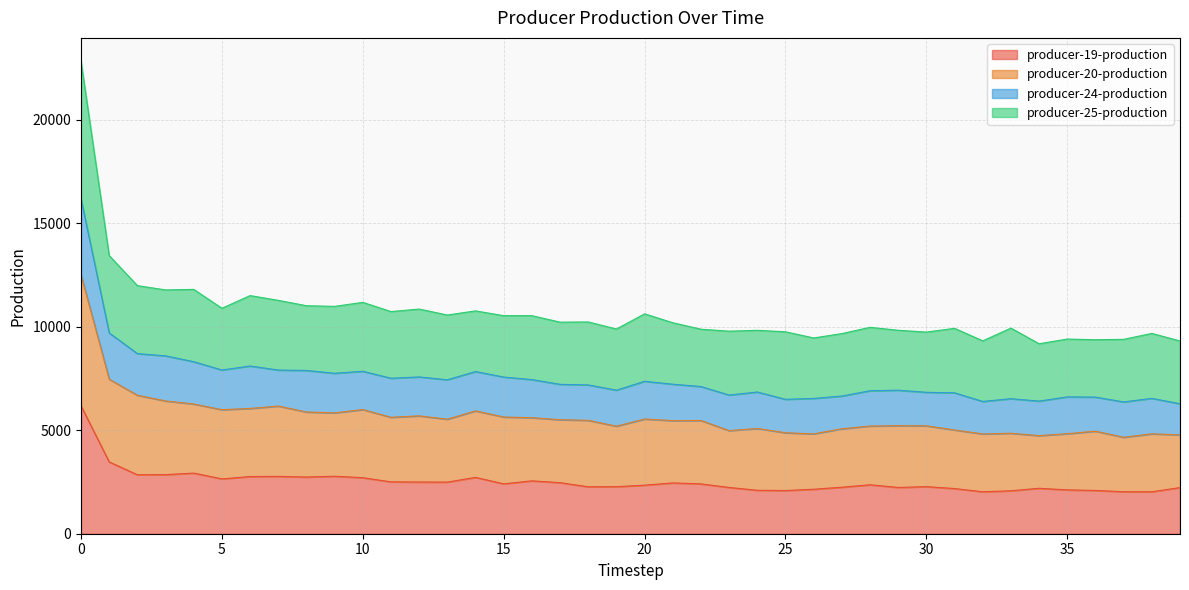

What is the total value across all series at 0?

22808.7